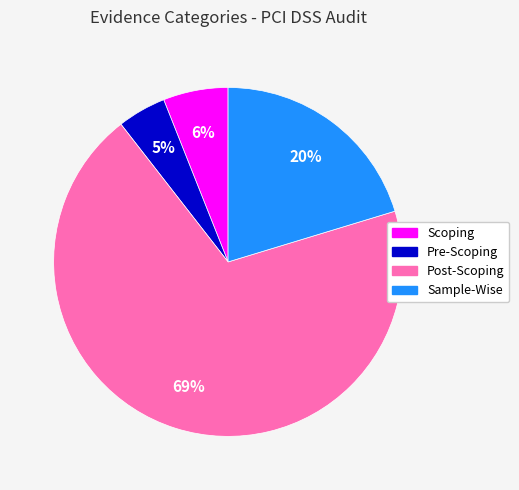

Do Pre-Scoping and Sample-Wise together represent more than half of the pie?

No